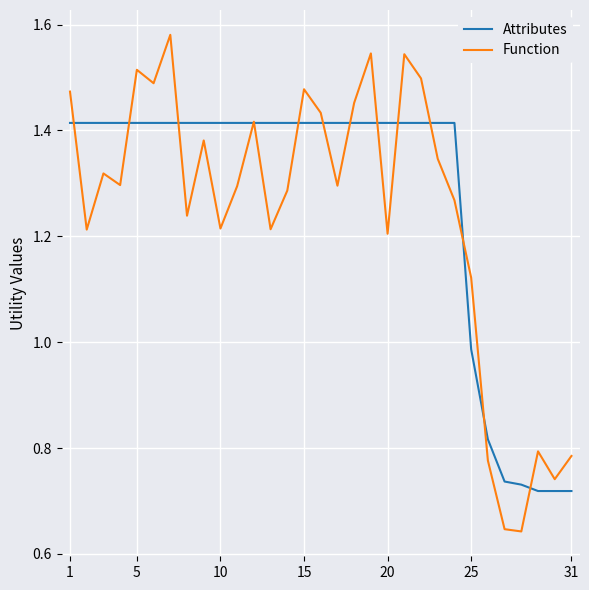

Rank the series by their maximum value, from lowest to highest.

Attributes, Function